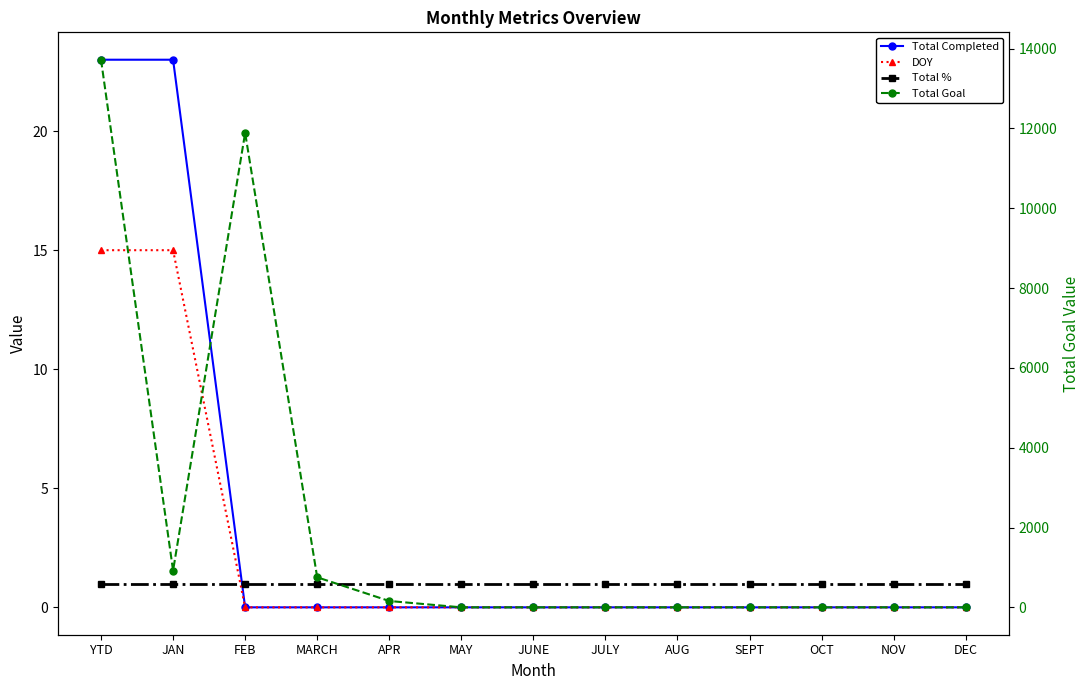

The Total % series shows 1 at JULY. True or false?

True